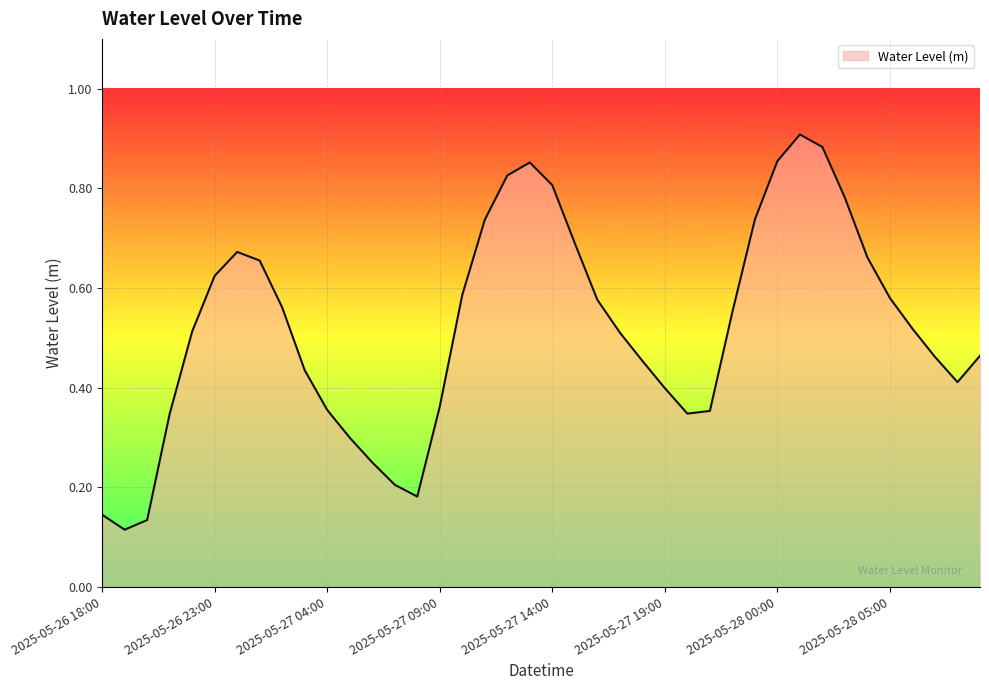

How many lines are shown in the chart?

1